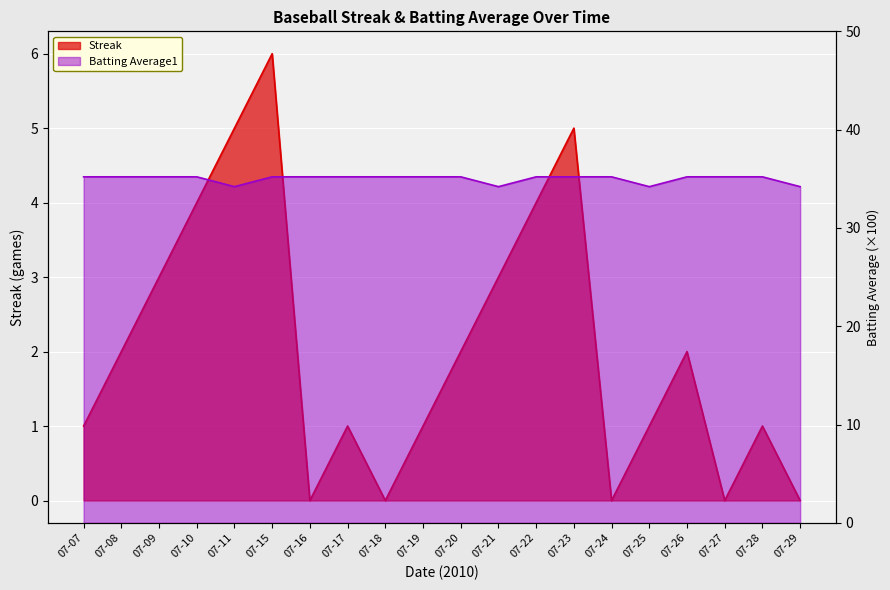

Which series has the largest total across all categories?

Batting Average1